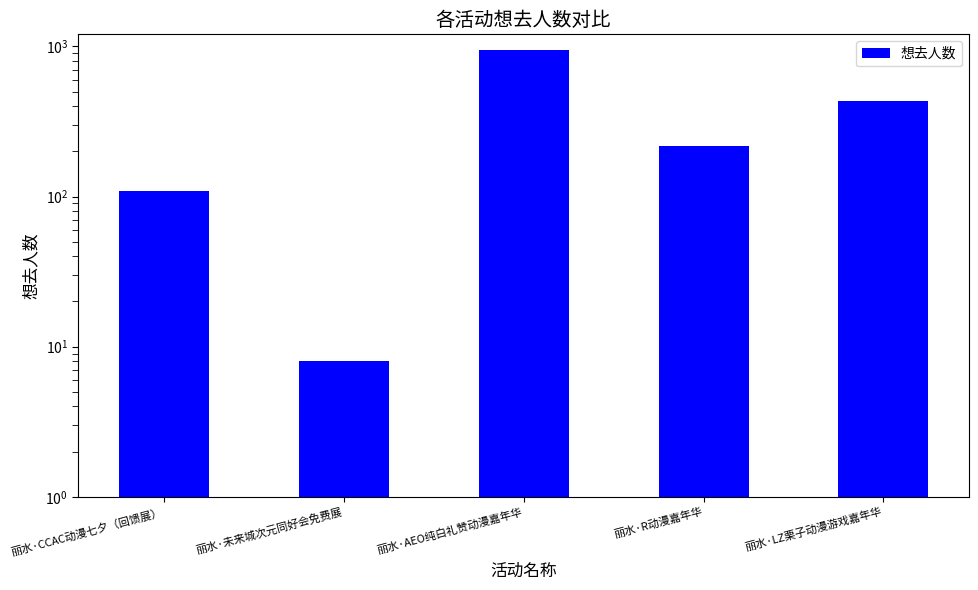

Between 丽水·CCAC动漫七夕（回馈展） and 丽水·AEO纯白礼赞动漫嘉年华, which is larger?

丽水·AEO纯白礼赞动漫嘉年华